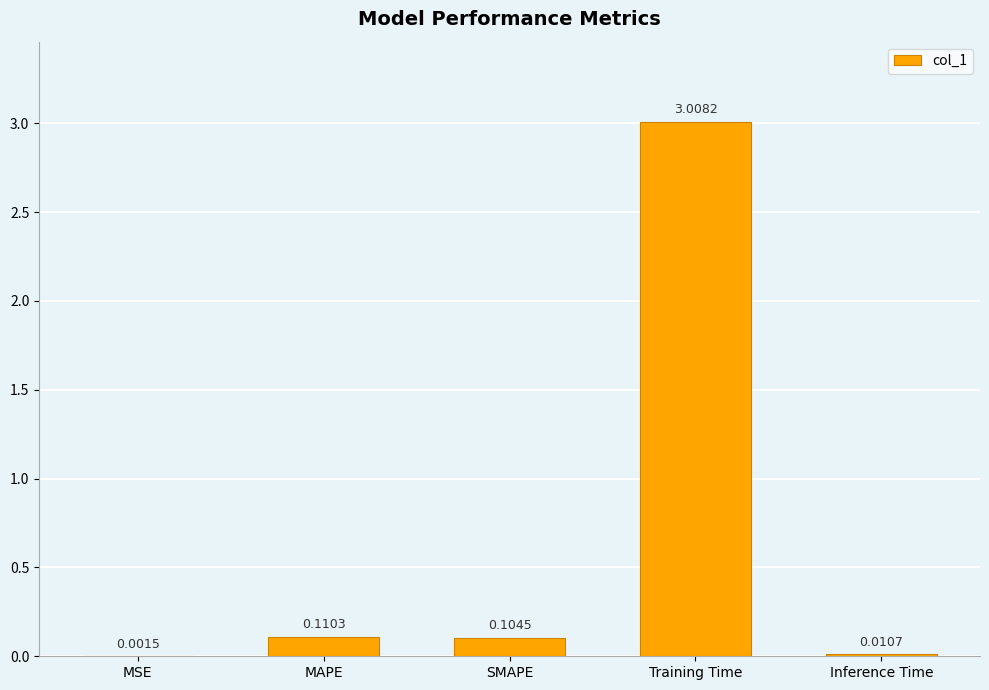

At which label is the value closest to 1?

MAPE